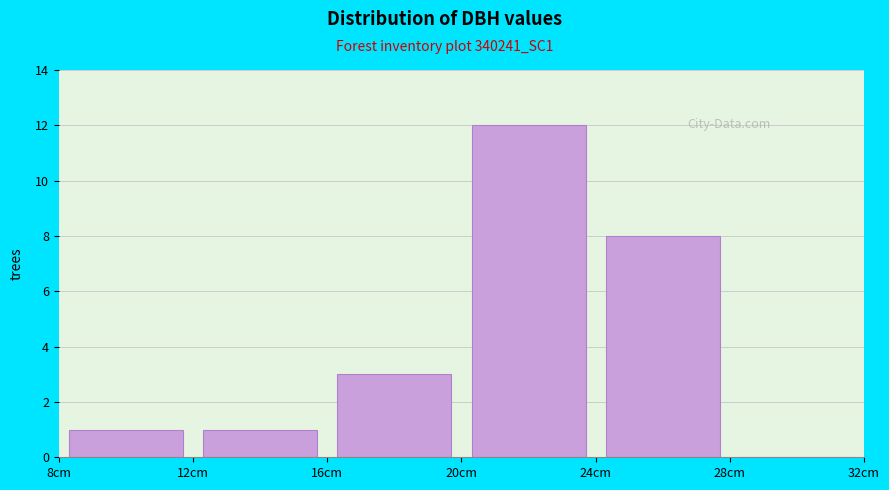

Over which range of the x-axis is the bar tallest?

20 to 24